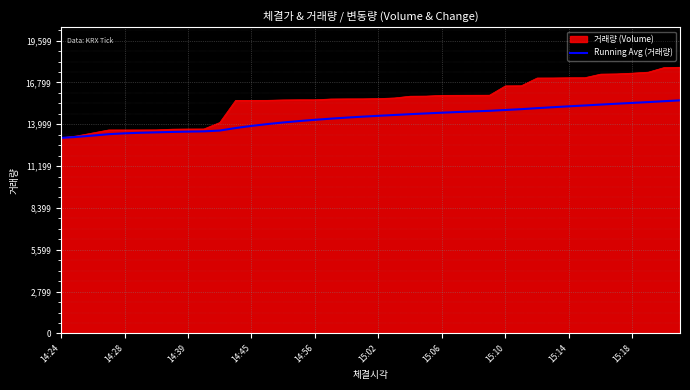

What is the smallest value displayed?

13091.0